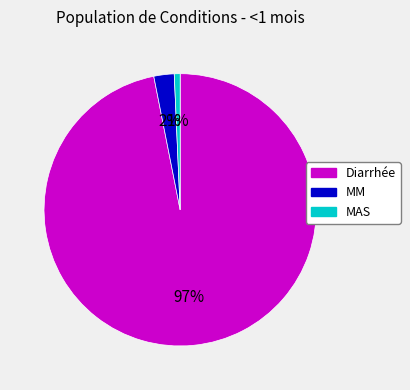

To the nearest percent, what is the difference between the MAS and Diarrhée slice percentages?

96%